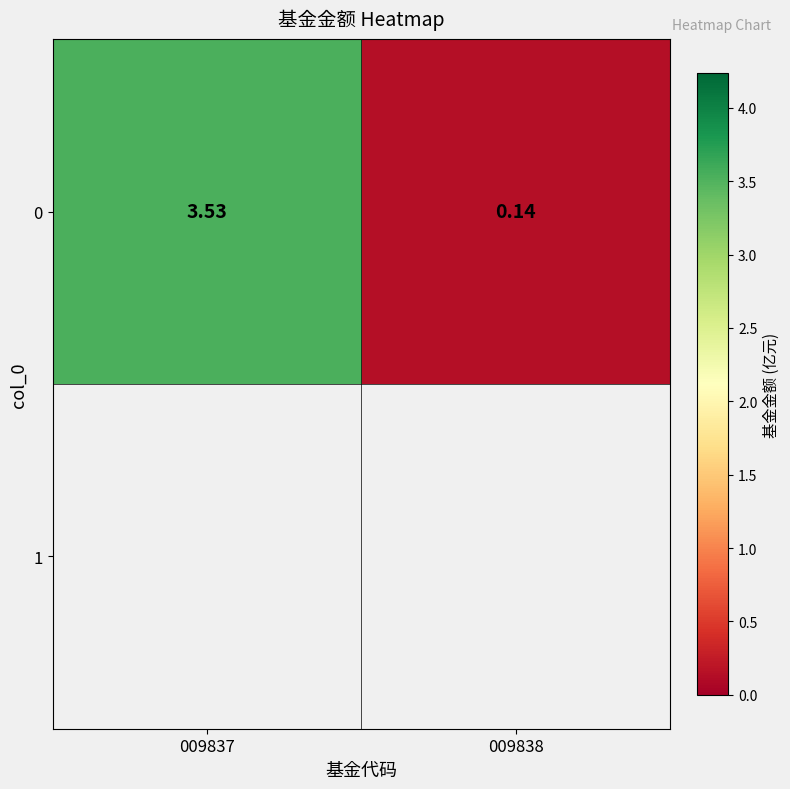

Which has a higher value, 009837 or 009838?

009837